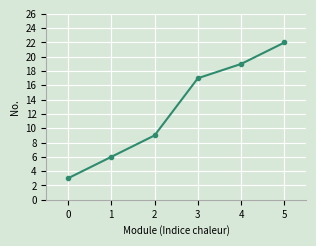

At which label is the value closest to 12?

2